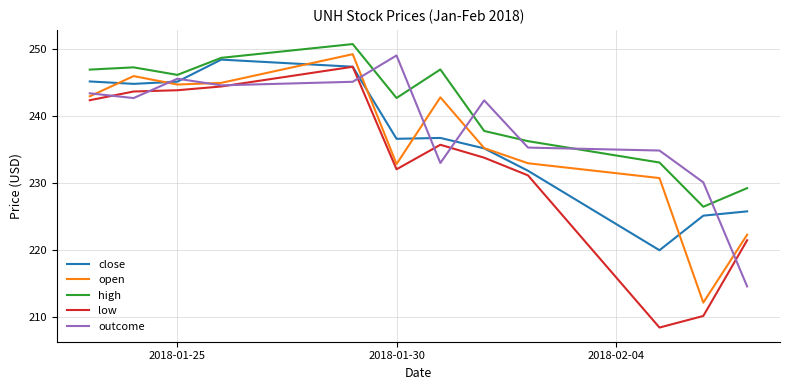

True or false: open and high cross at least once.

False